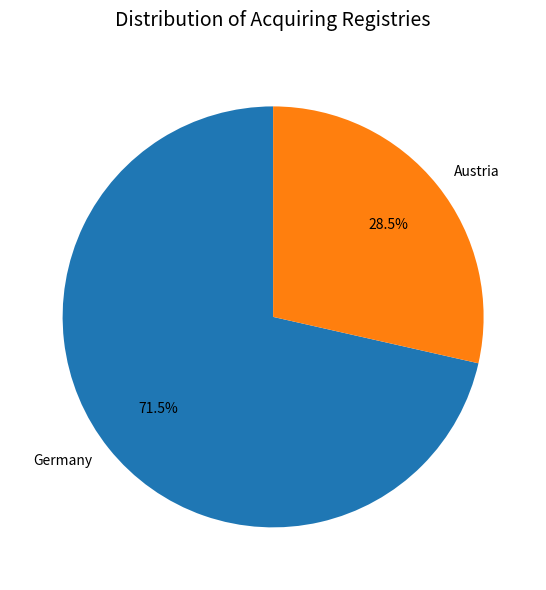

Is Germany the majority of the pie?

Yes